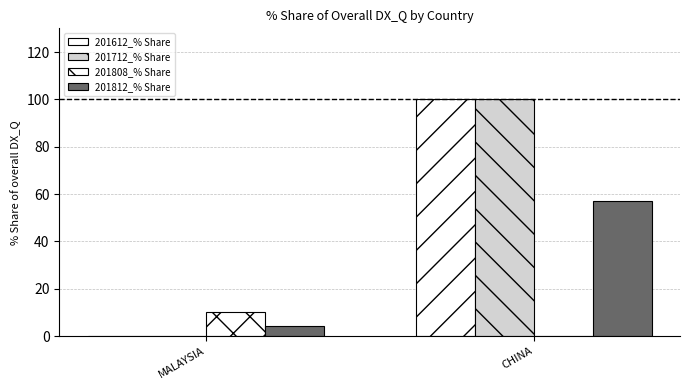

How many series are shown in this chart?

4